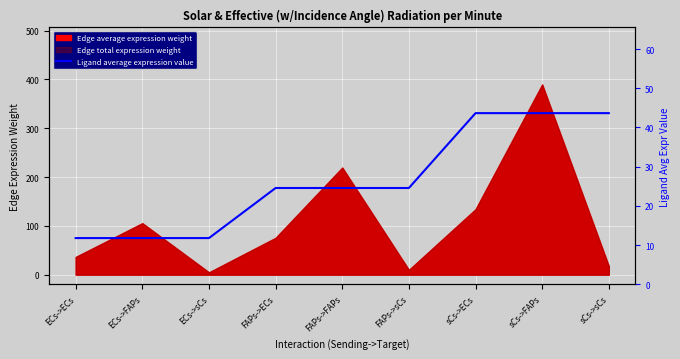

What is the label of the 5th point from the left?

FAPs->FAPs